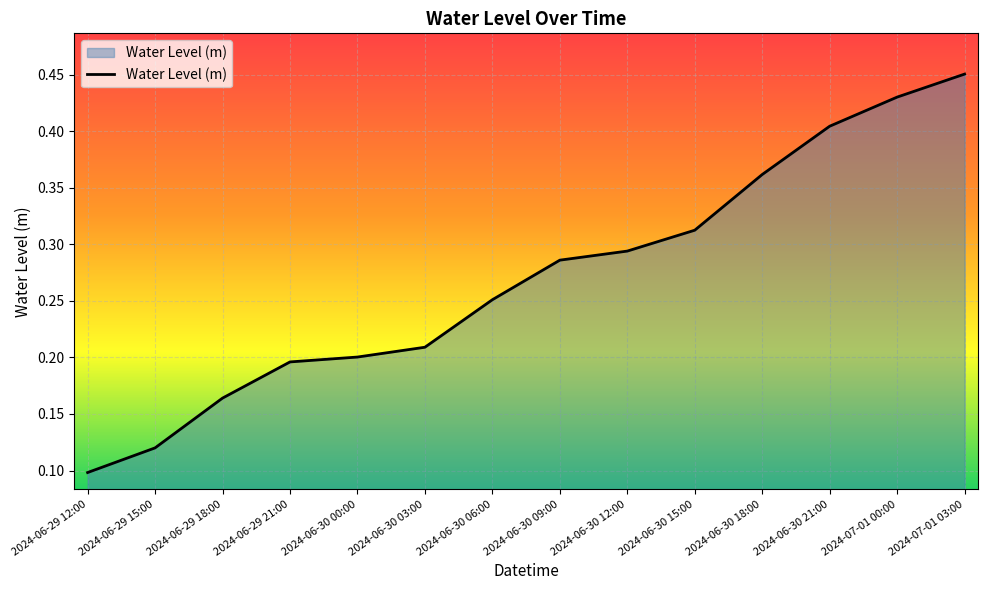

List the labels in order of value, largest first.

2024-07-01 03:00, 2024-07-01 00:00, 2024-06-30 21:00, 2024-06-30 18:00, 2024-06-30 15:00, 2024-06-30 12:00, 2024-06-30 09:00, 2024-06-30 06:00, 2024-06-30 03:00, 2024-06-30 00:00, 2024-06-29 21:00, 2024-06-29 18:00, 2024-06-29 15:00, 2024-06-29 12:00